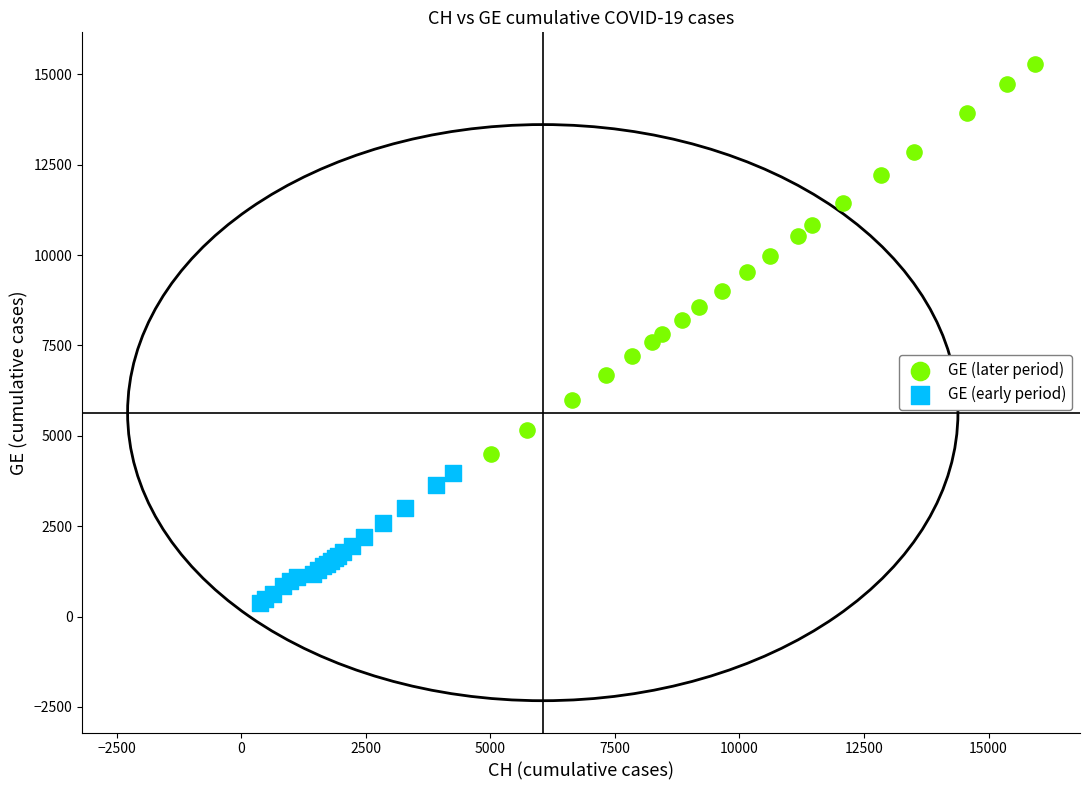

Which series reaches the minimum Y coordinate?

GE (early period)